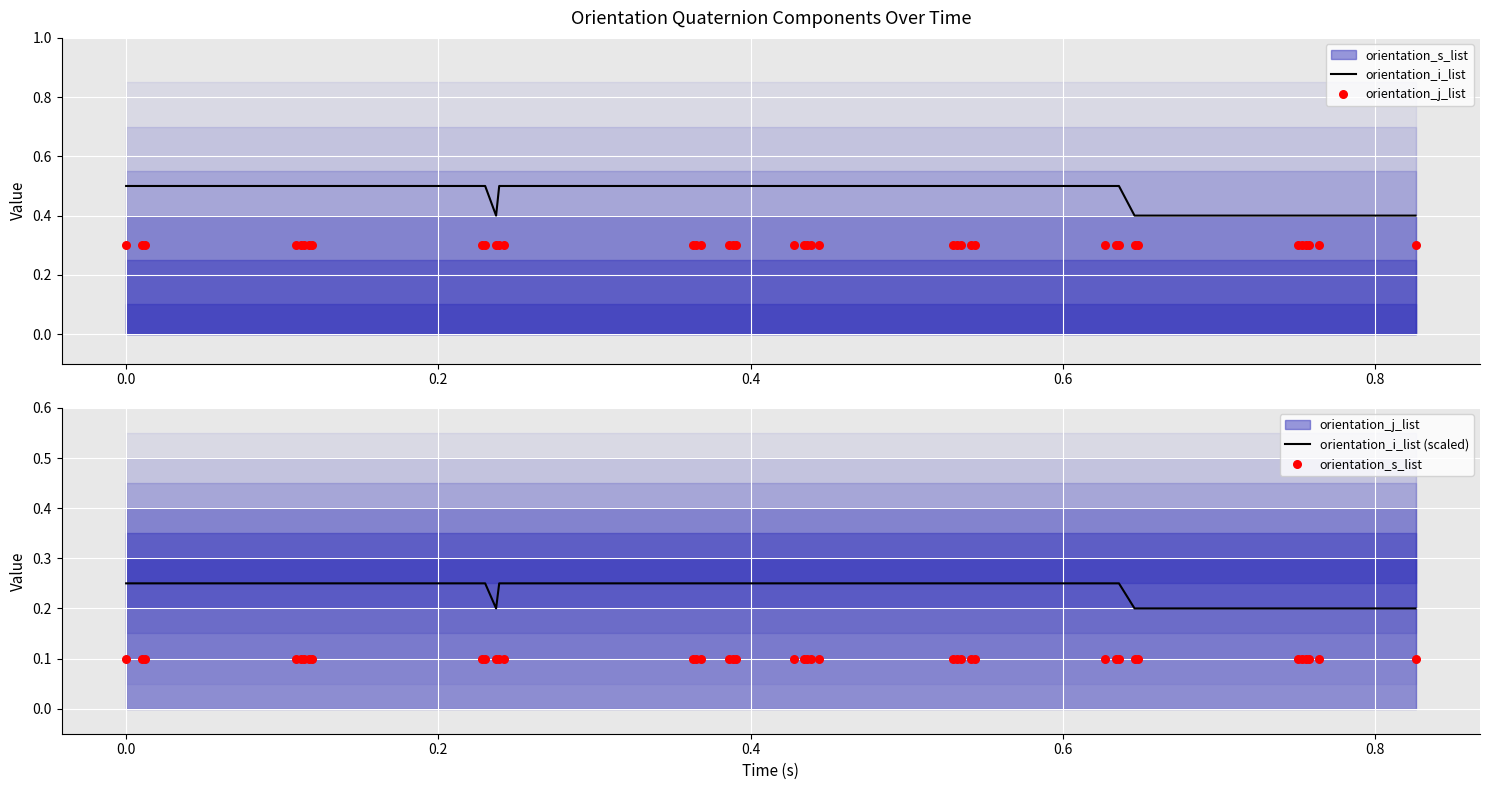

Is the value of orientation_i_list at 0.0 greater than the value of orientation_s_list at 8?

Yes